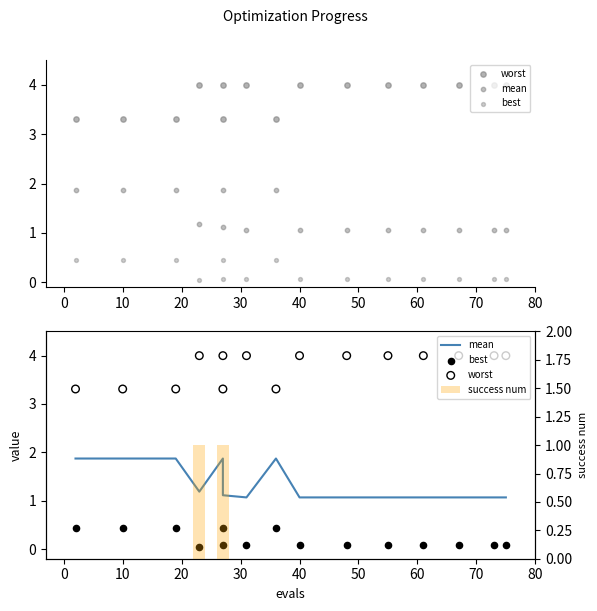

What are all the series names shown in the legend?

worst, mean, best, success num